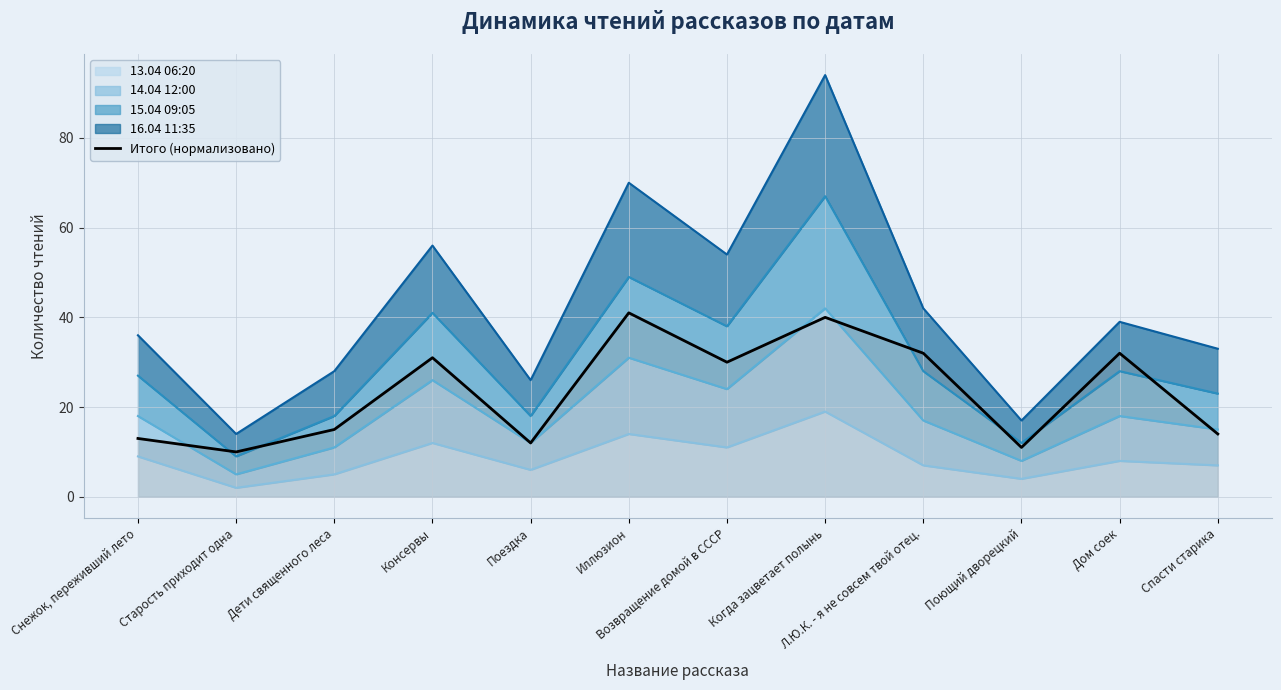

At which label does the data first exceed 30?

Консервы